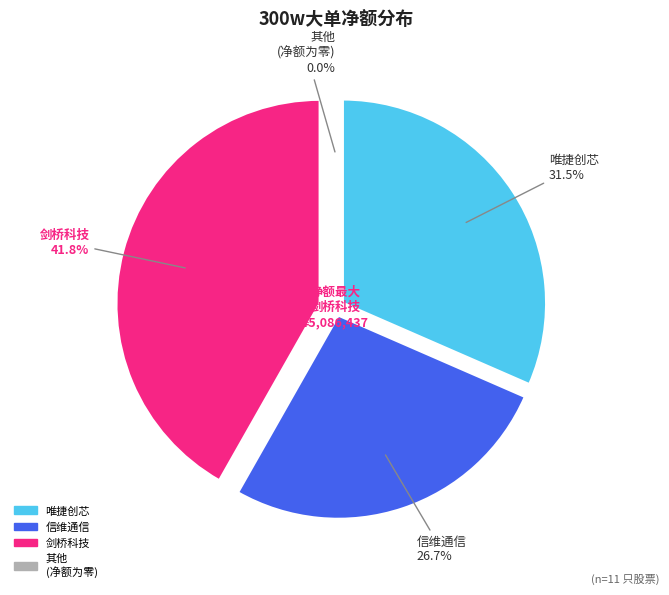

Does 共进股份 represent more than half of the total?

No